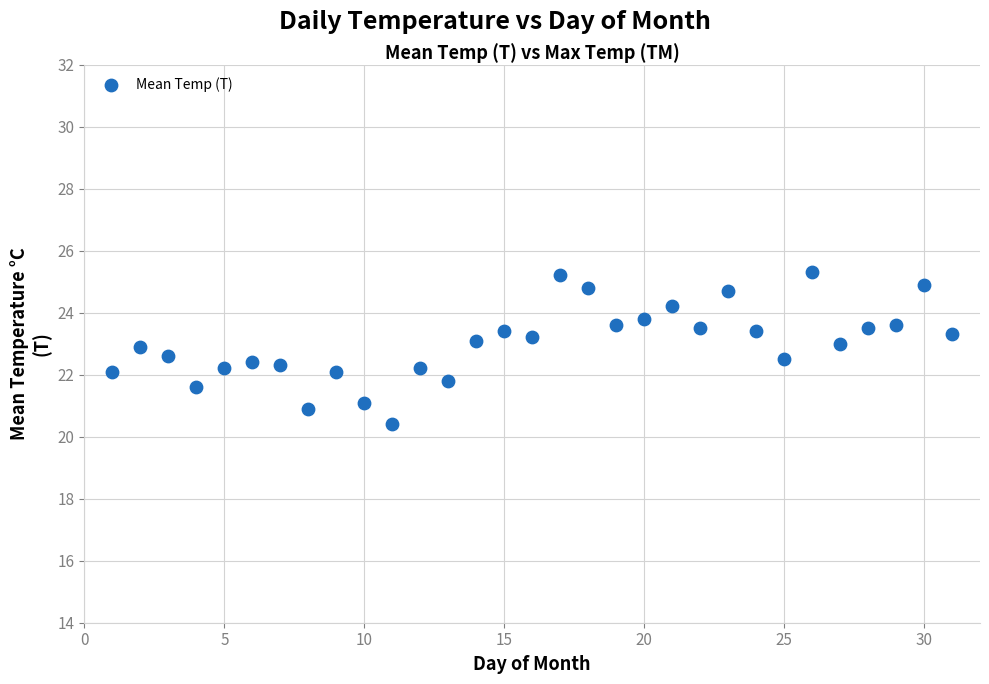

What is the range of X values (max minus min)?

30.0